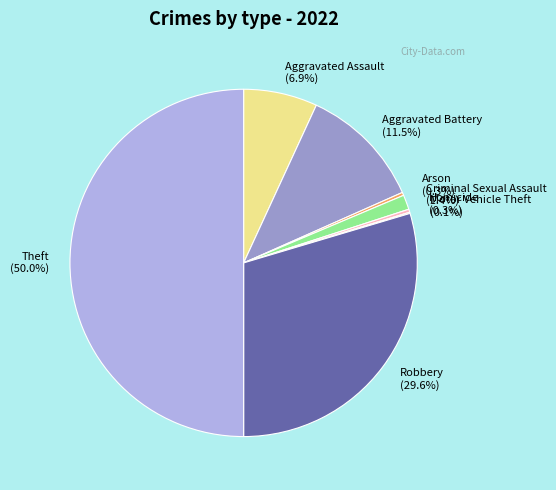

What is the largest slice in the pie chart?

Theft (50.0%)